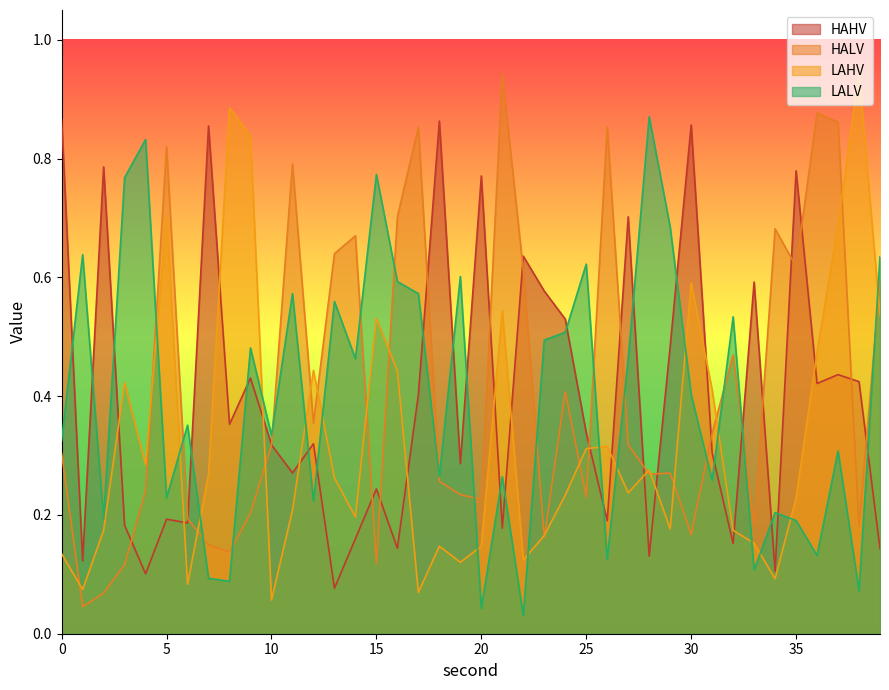

At which category is the sum across all series the highest?

37